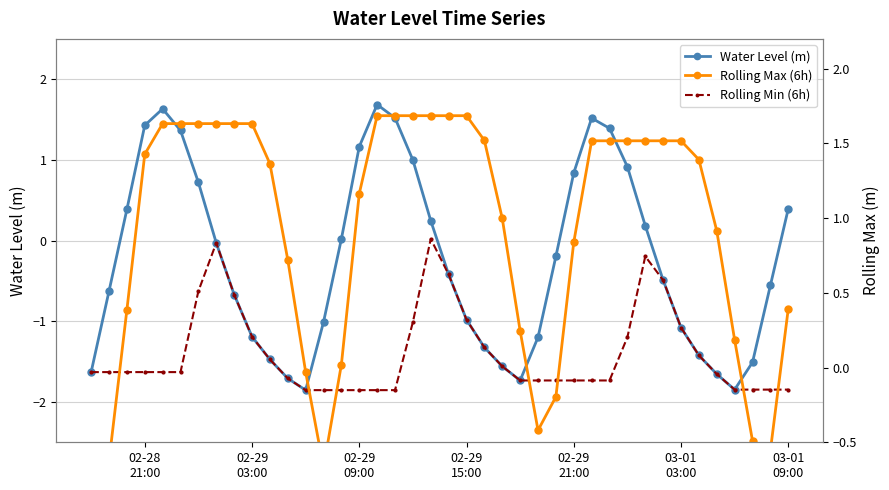

Is the value of Rolling Max (6h) at 15 greater than the value of Water Level (m) at 23?

Yes